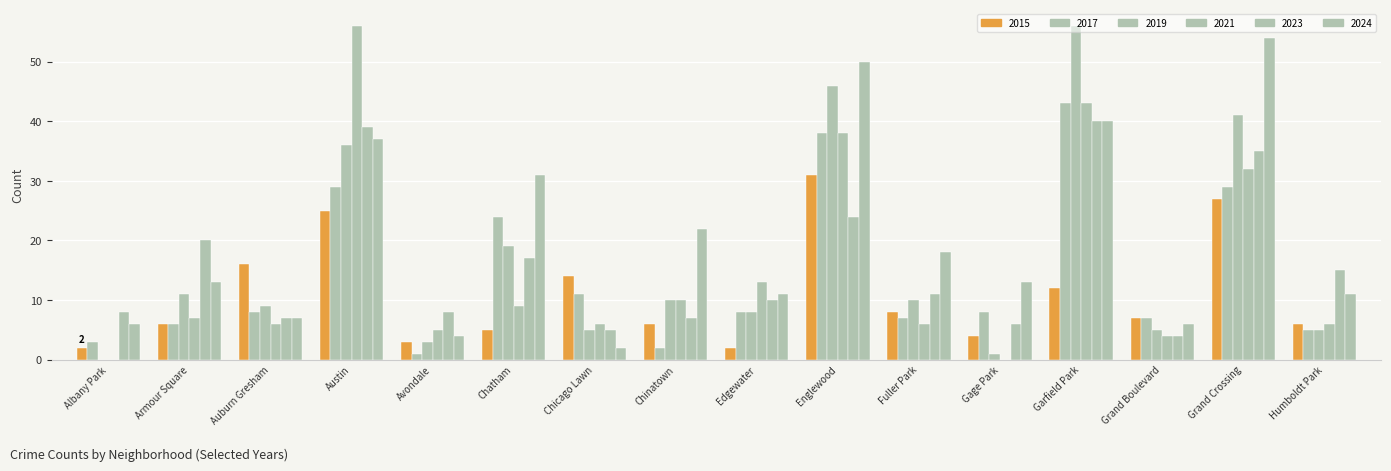

Are the bars grouped side by side (vs. stacked)?

Yes